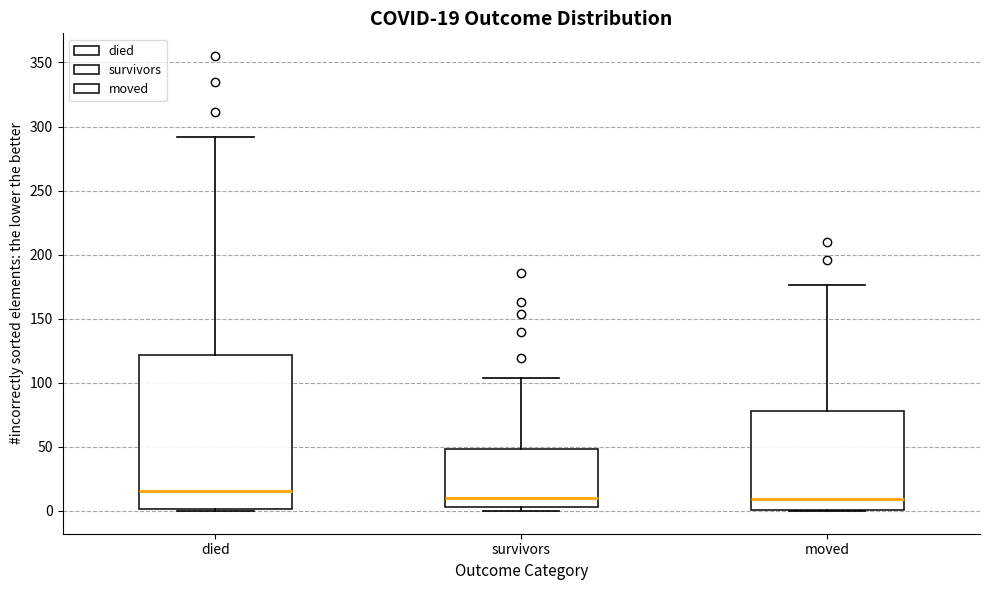

Comparing the boxes themselves (not the whiskers), which one is the tallest?

died